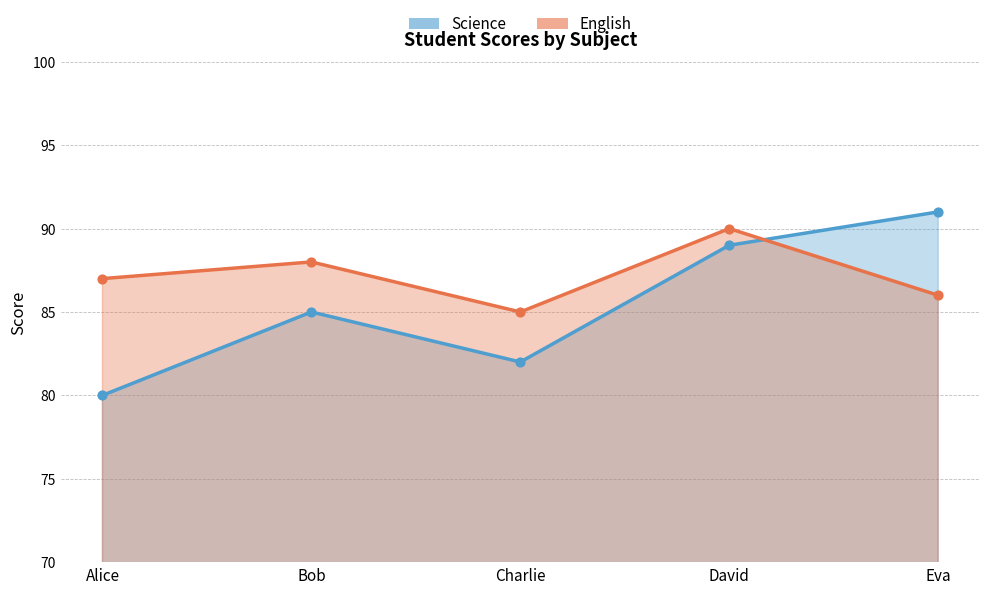

Which series contains the lowest Y value?

Science